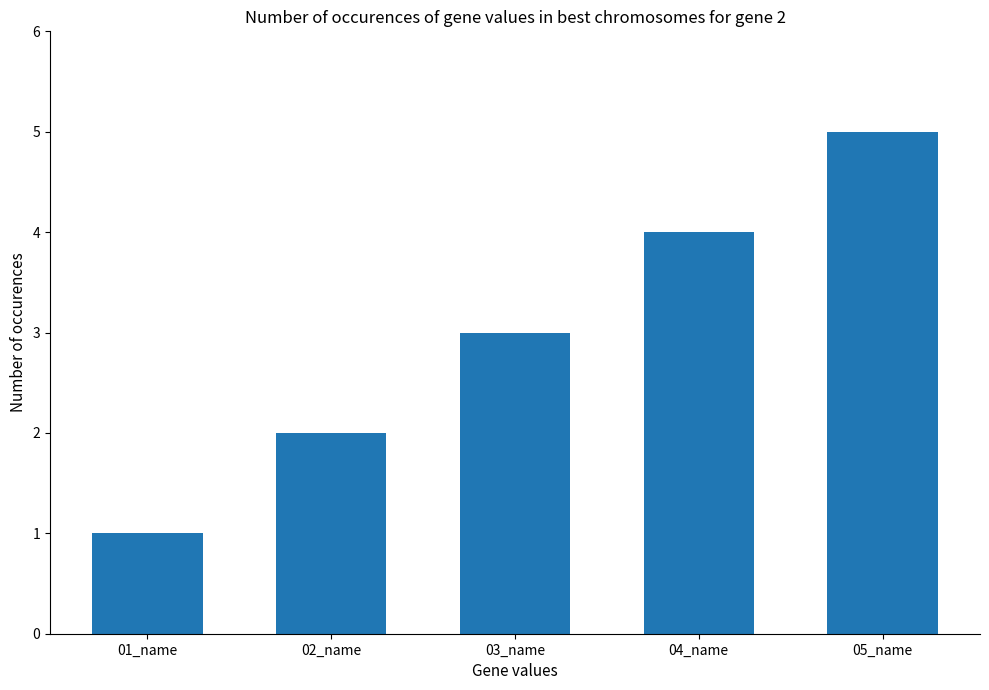

What is the ratio of the value at 03_name to the value at 01_name?

3.0